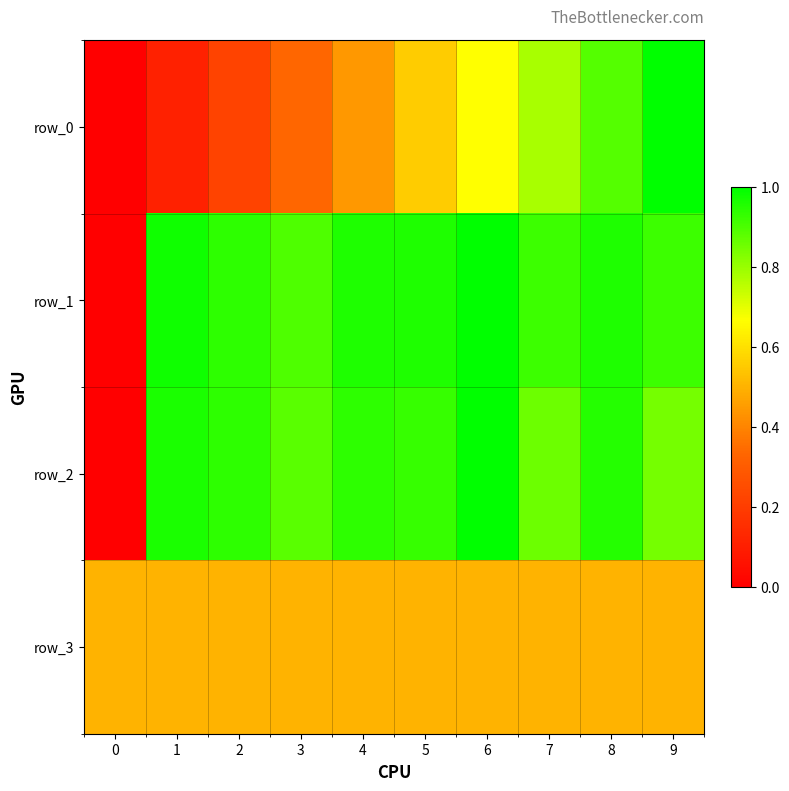

Is it true that row_2 equals 0.3 at 2?

False